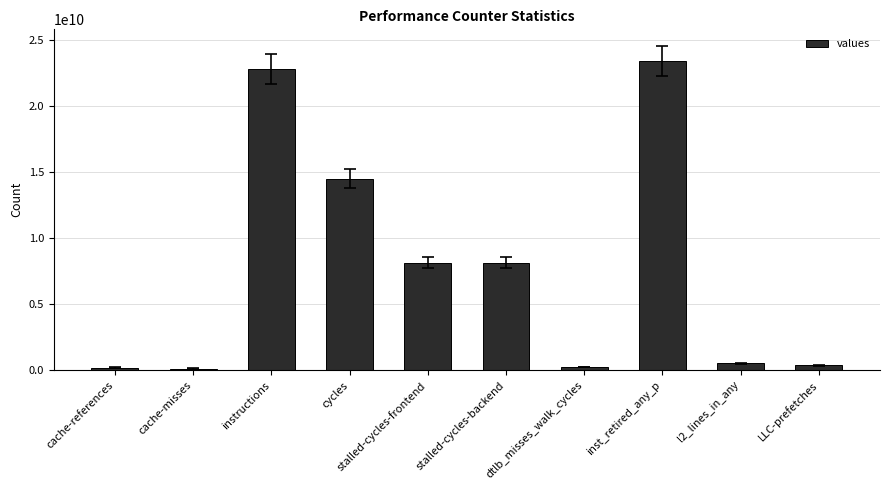

Between dtlb_misses_walk_cycles and cycles, which is larger?

cycles